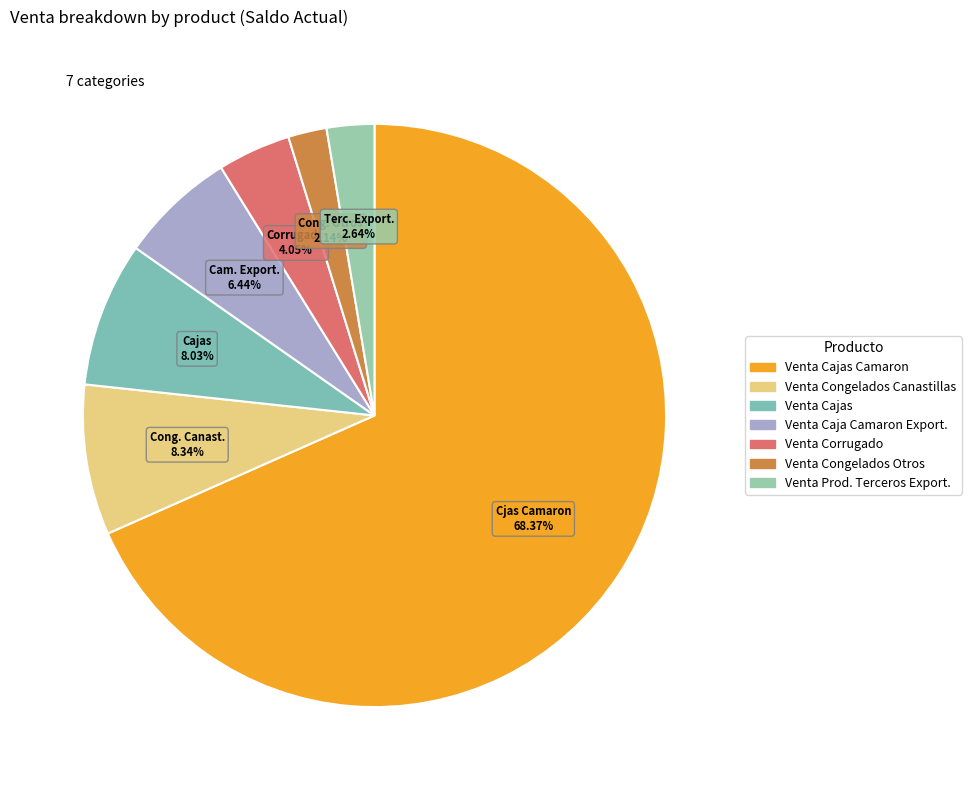

Does any single category account for the majority?

Yes